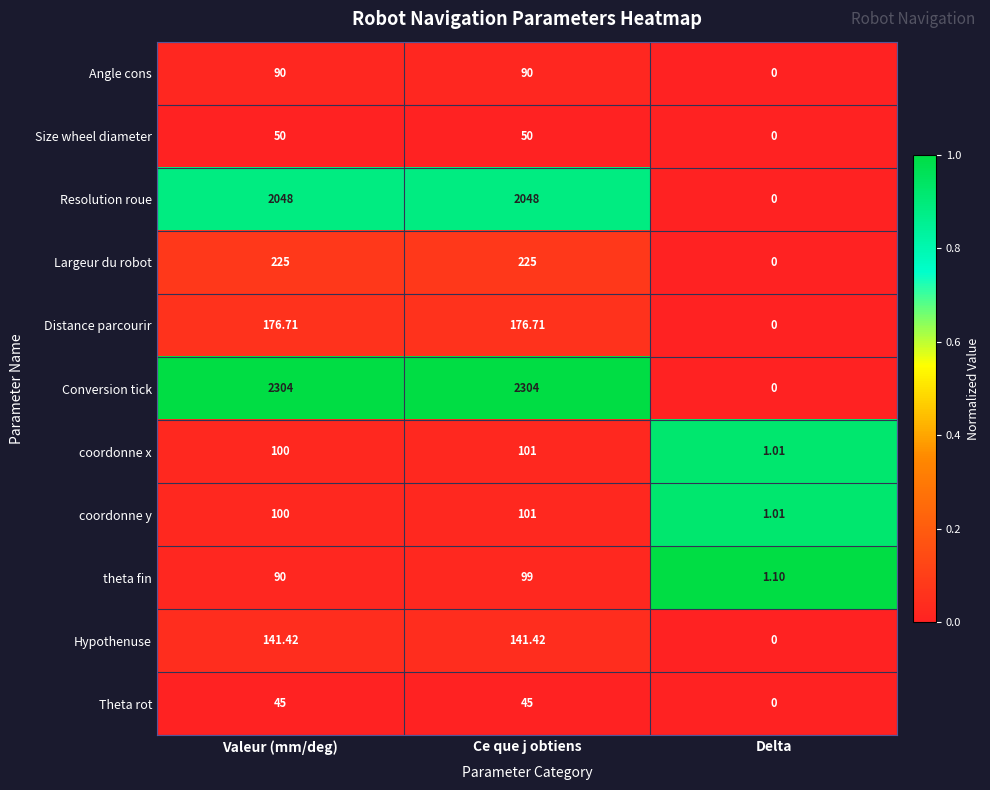

Which series has the largest total across all categories?

Conversion tick